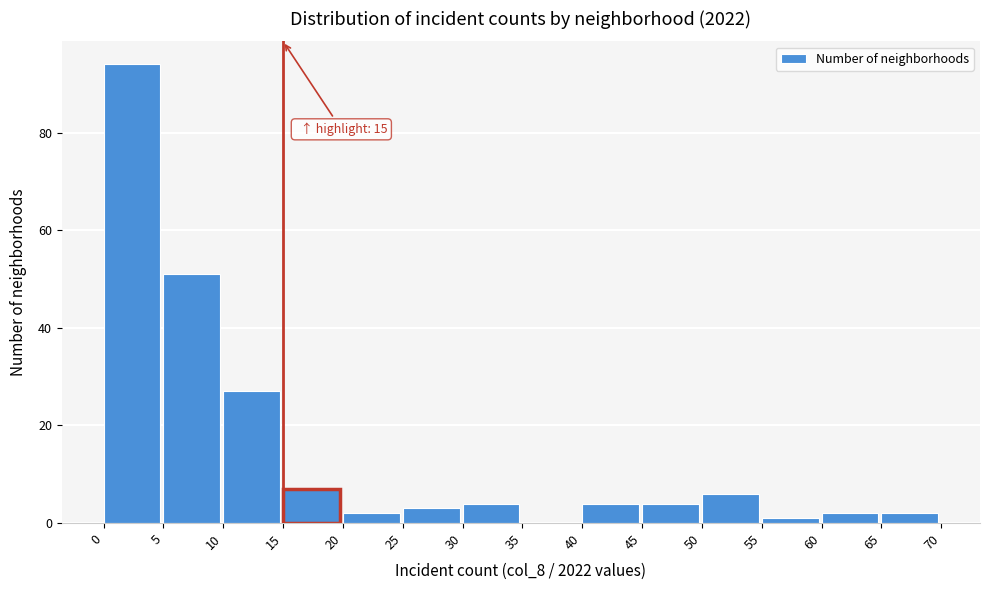

Which range on the x-axis has the tallest bar?

0 to 5